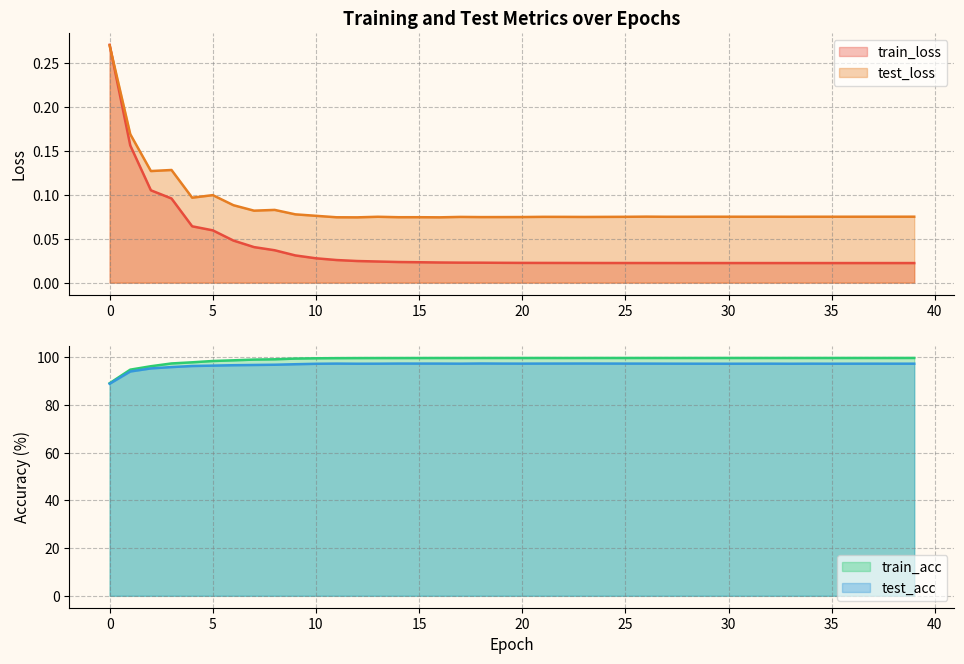

What is the difference between the maximum and minimum values in the train_acc series?

10.6